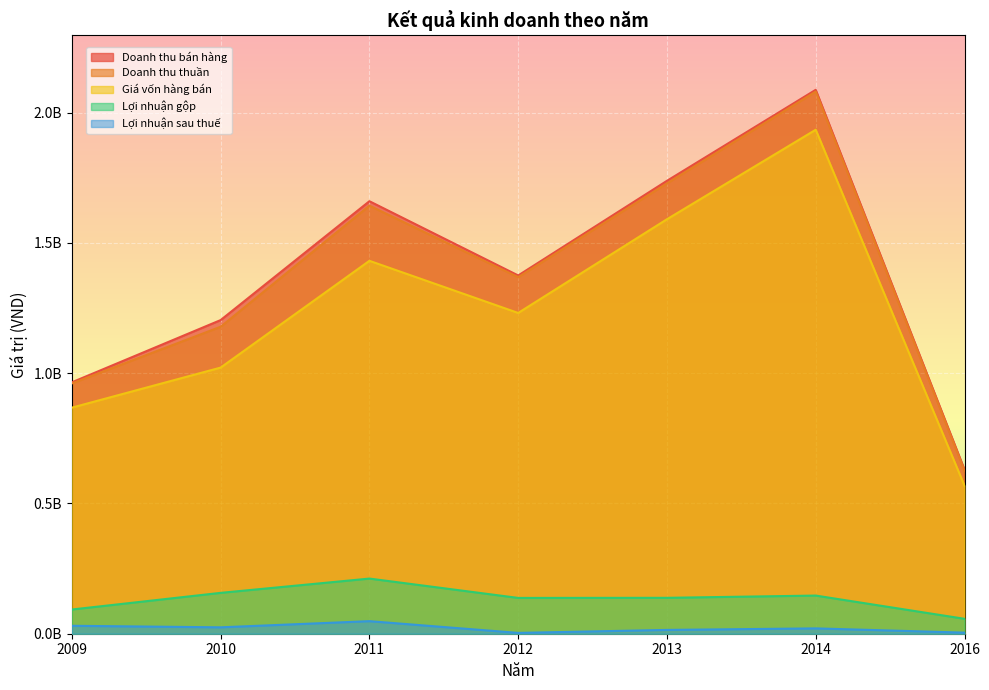

What is the approximate value of Lợi nhuận sau thuế at 2010?

24560238